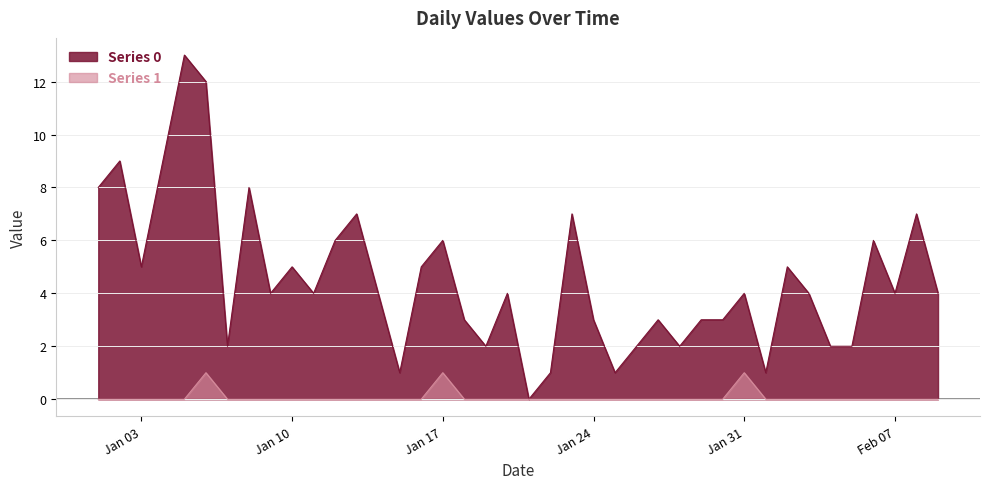

Which series has the largest range (max minus min)?

Series 0